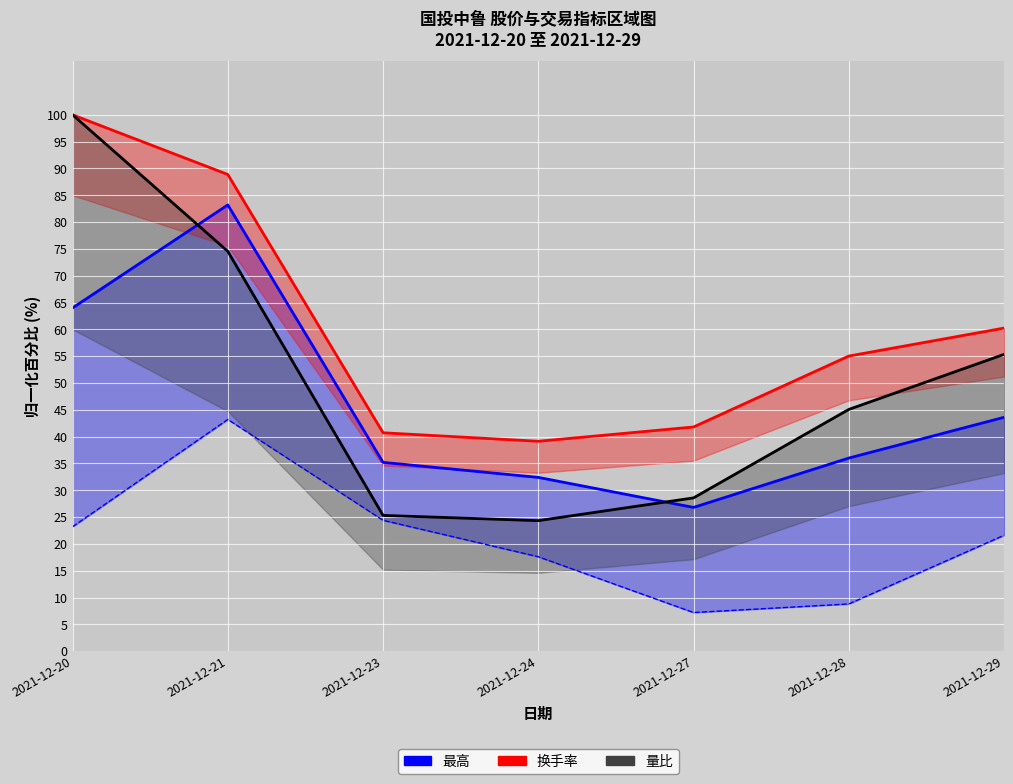

Which series changed the most between 2021-12-20 and 2021-12-21?

量比